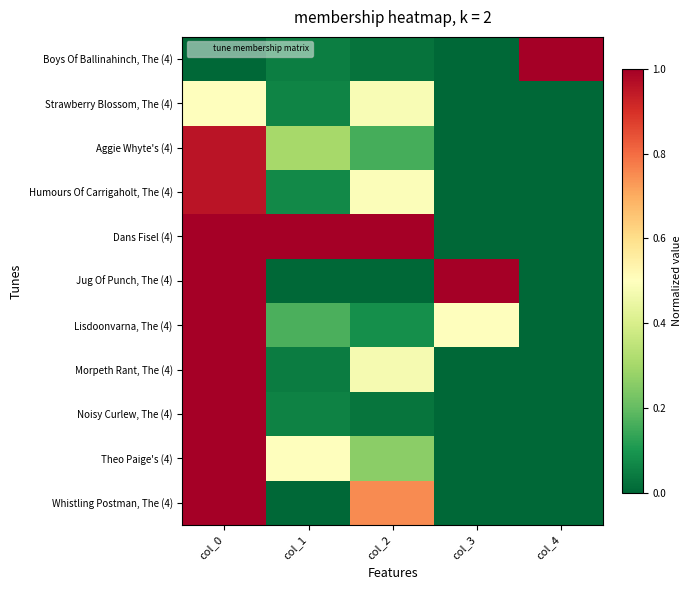

Between col_0 and col_1, which series saw the biggest shift?

Whistling Postman, The (4)